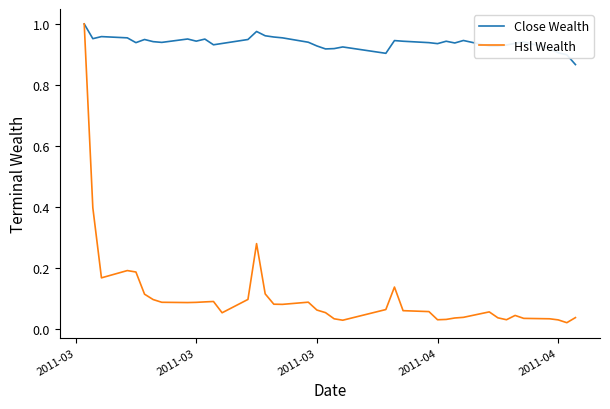

Which series has the largest total across all categories?

Close Wealth